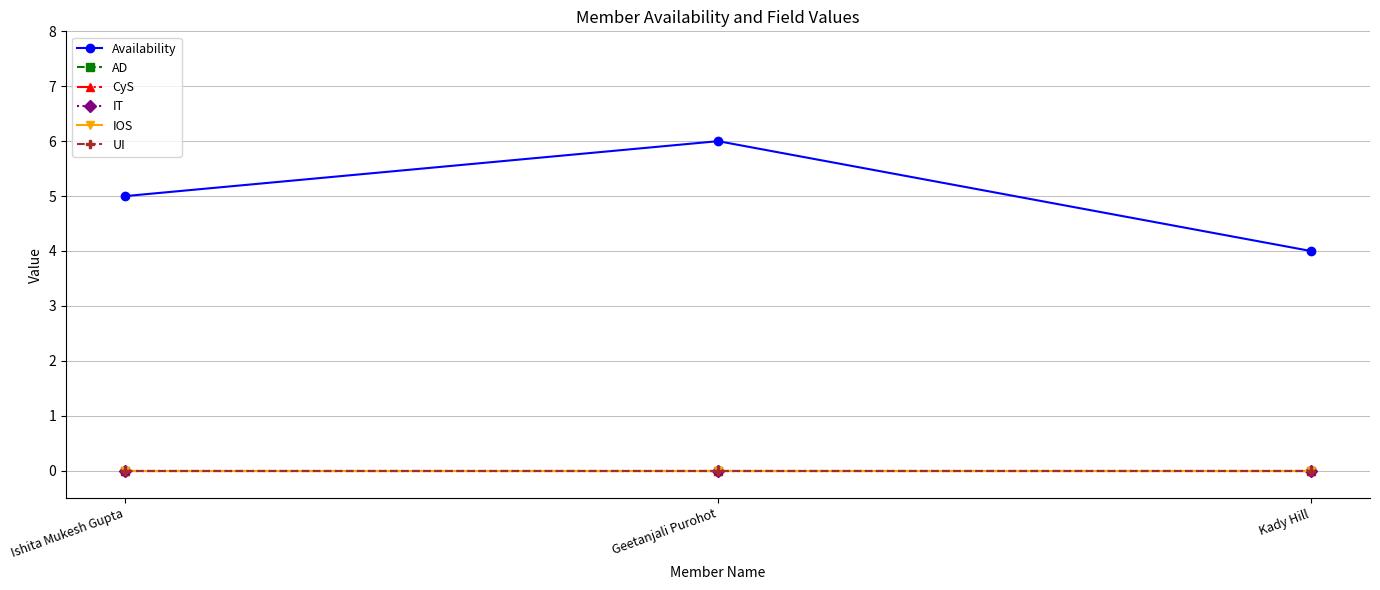

Reading left to right, list all the values displayed in this chart.

Availability: 5	6	4
AD: 0	0	0
CyS: 0	0	0
IT: 0	0	0
IOS: 0	0	0
UI: 0	0	0